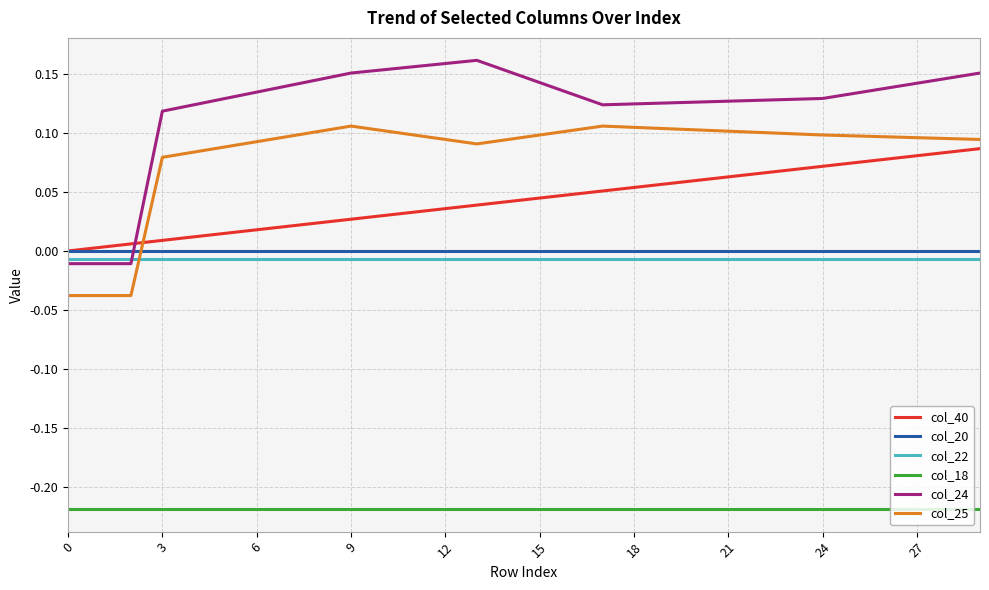

Which series has the largest range (max minus min)?

col_24